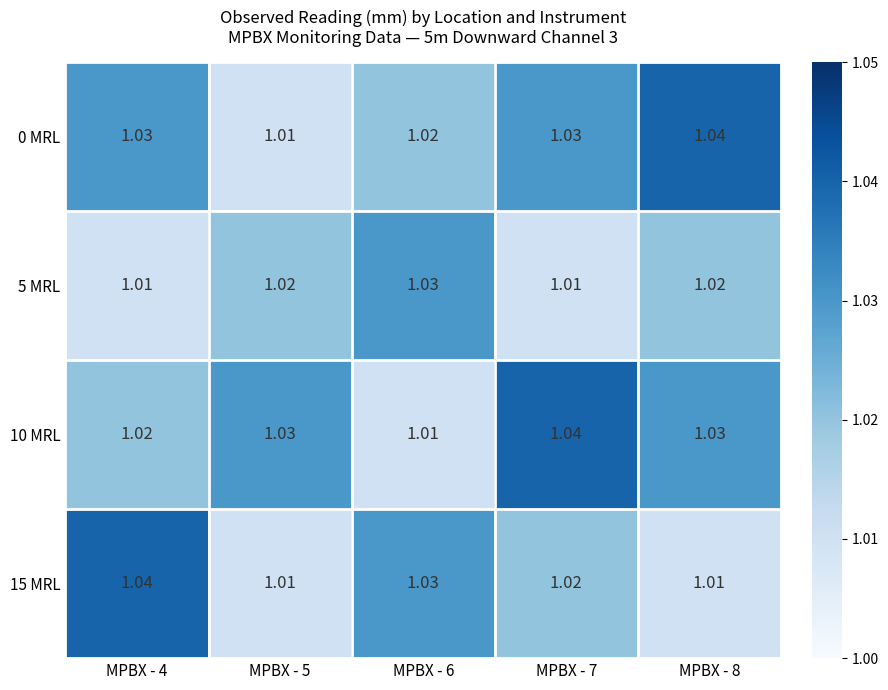

Is the value of 5 MRL at MPBX - 4 greater than the value of 10 MRL at MPBX - 7?

No